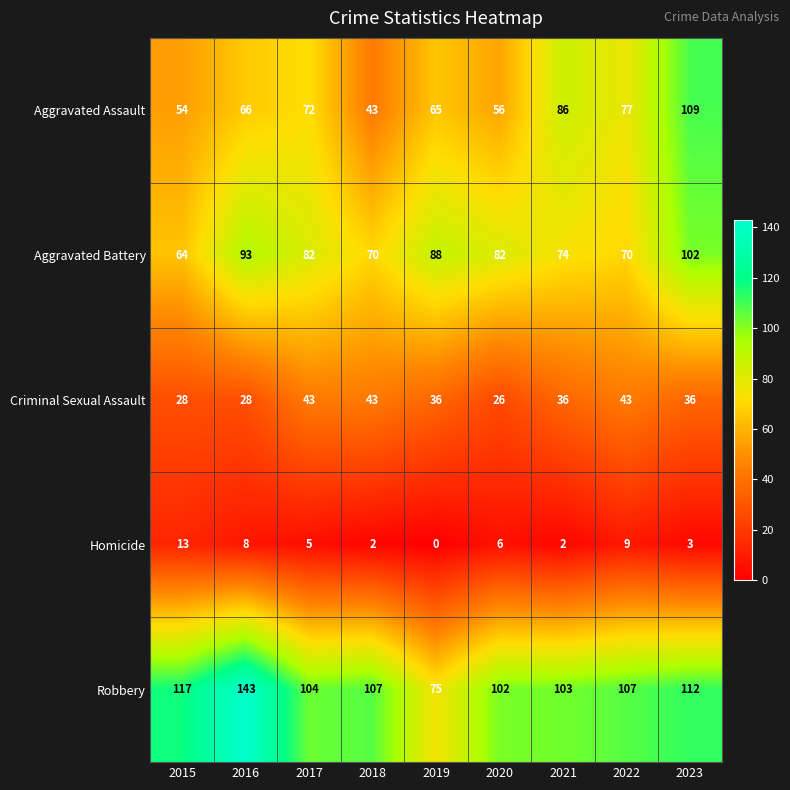

Is it true that Robbery equals 104 at 2017?

True